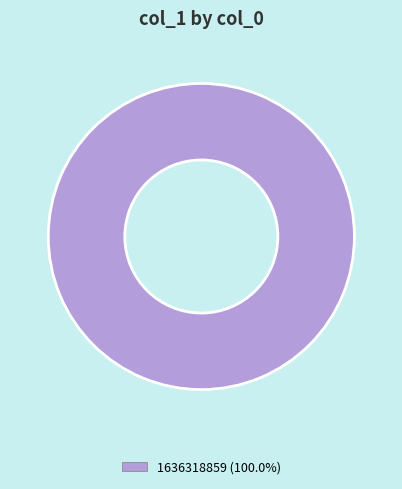

Is 1636318859 (100.0%) the majority of the pie?

Yes